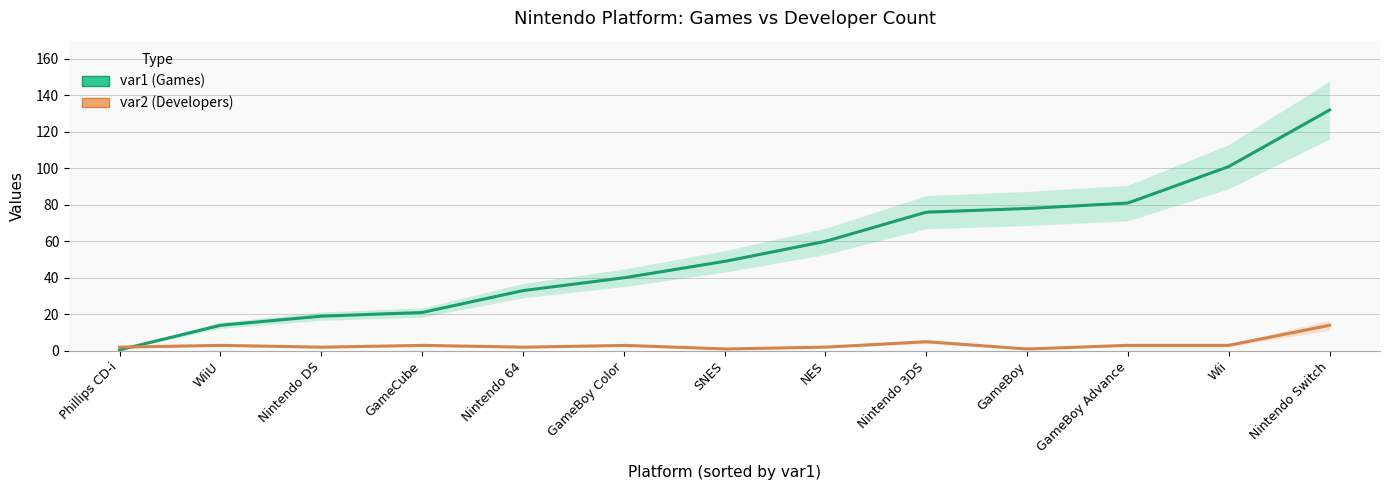

What is the highest value of the var2 series?

14.0